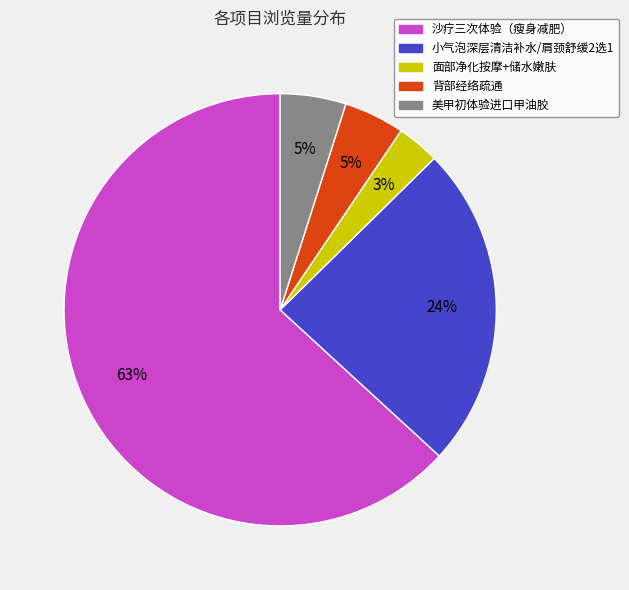

Which category has the biggest portion of the pie?

沙疗三次体验（瘦身减肥）